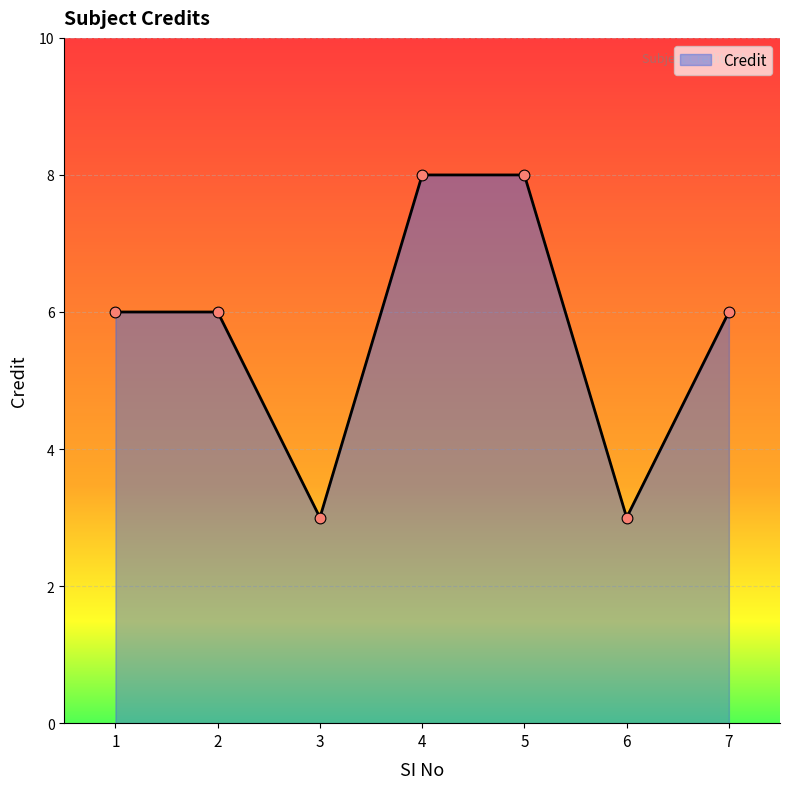

Between 3 and 5, which is larger?

5